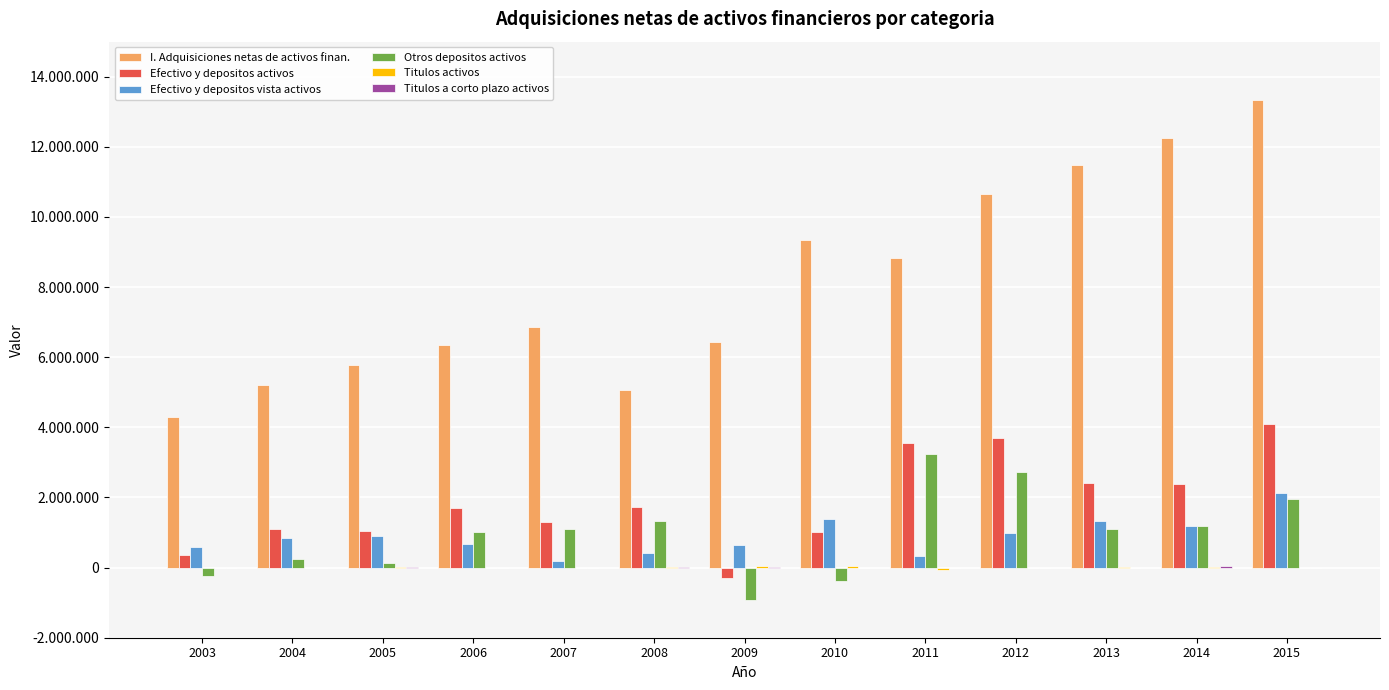

Does the chart contain stacked bars?

No